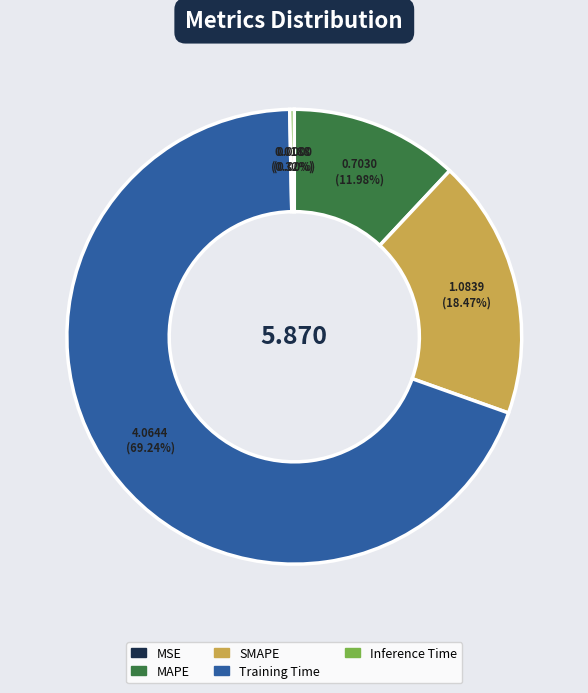

What percentage is NOT represented by Inference Time?

99.7%